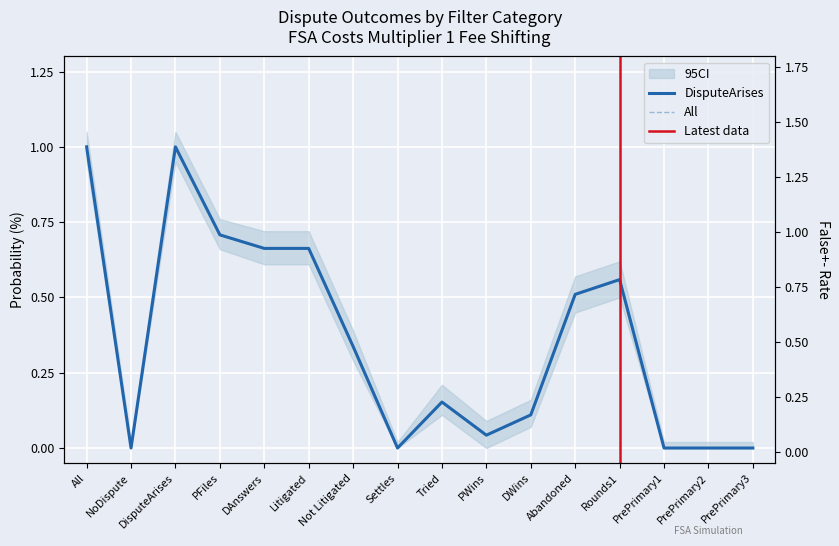

How many lines are shown in the chart?

3